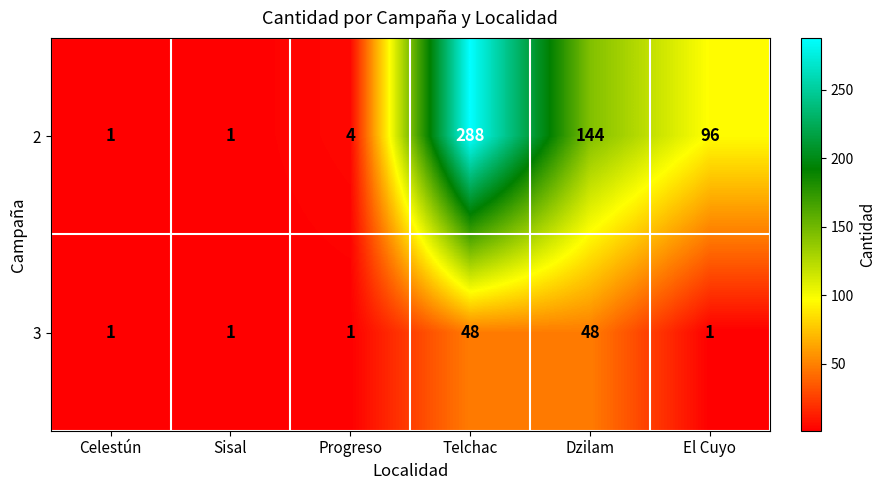

Which series has the largest total across all categories?

2